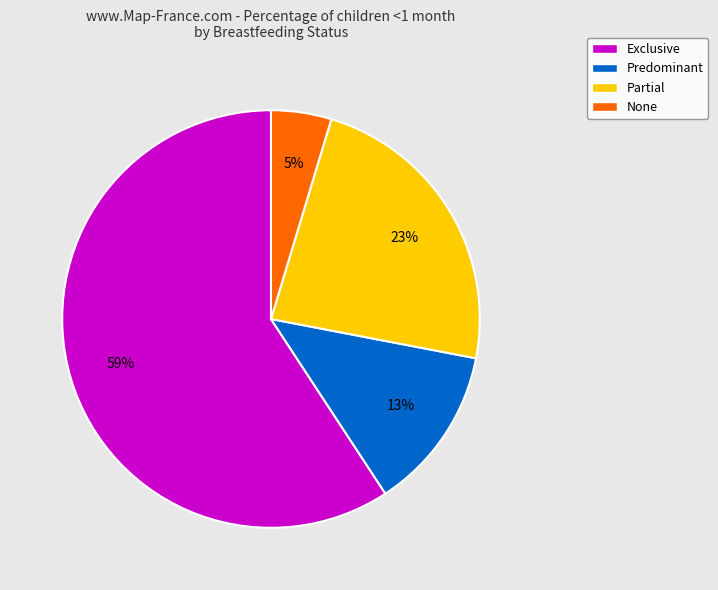

Count the number of slices in the pie.

4